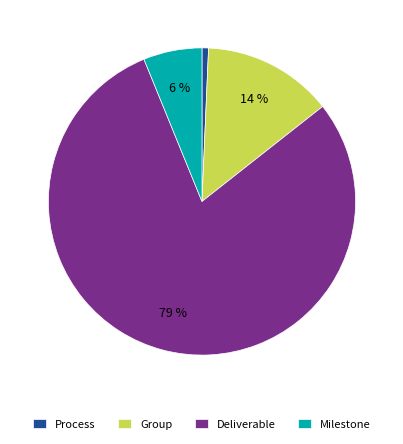

How many slices are in this pie chart?

4